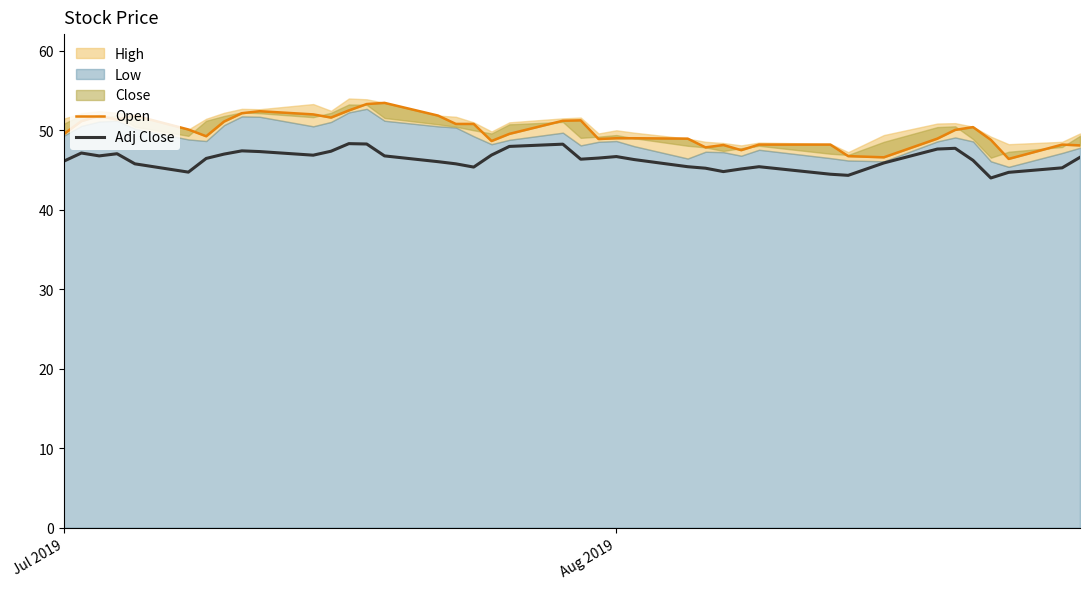

True or false: Adj Close has a value of 46.7 at Aug 2019.

True